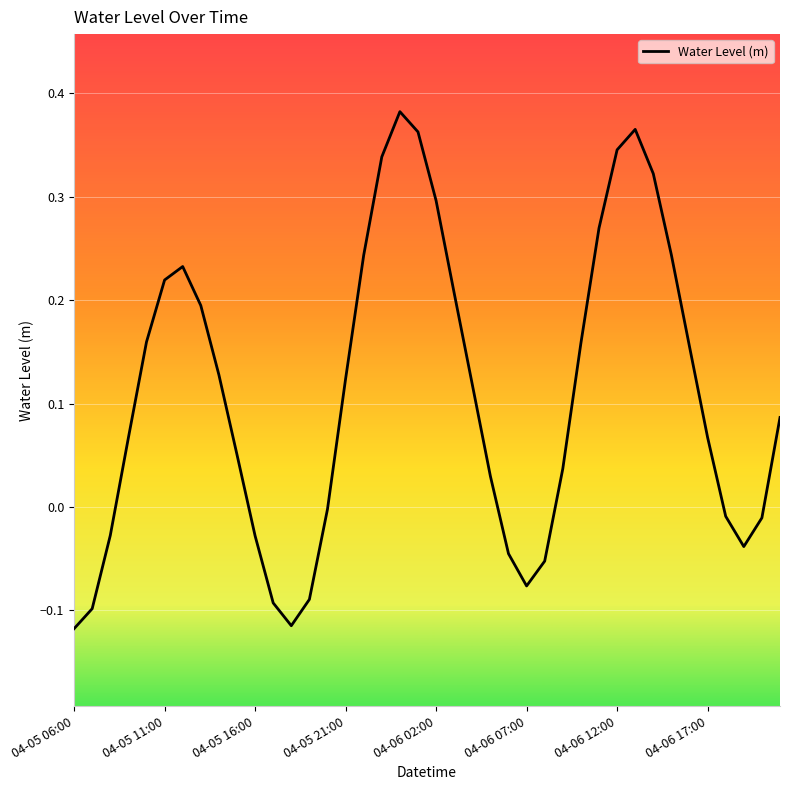

What is the difference between the maximum and minimum values?

0.5